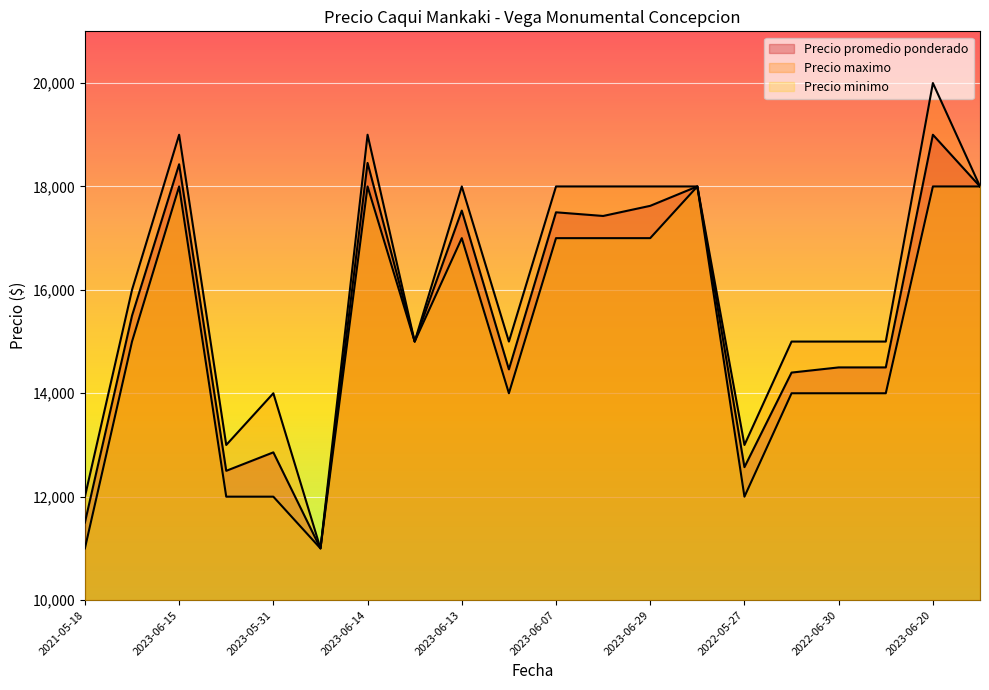

True or false: Precio maximo has more than 2 interior local peaks.

True